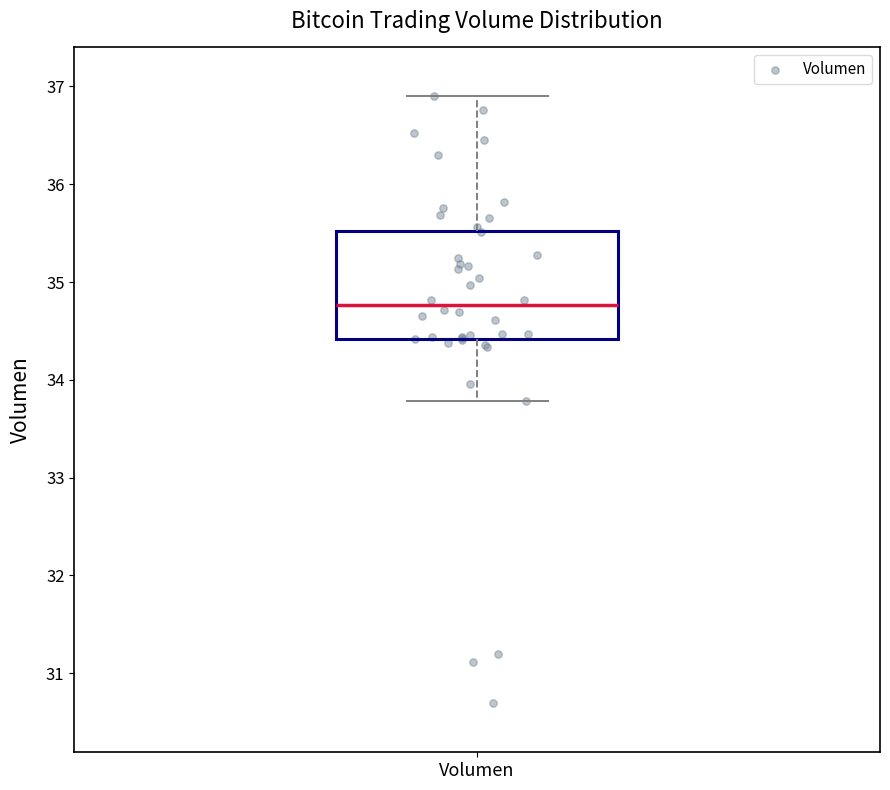

Where does the lower whisker of the box for Volumen end on the y-axis? The values are not printed on the chart, so give them approximately, as read against the axis.

33.8